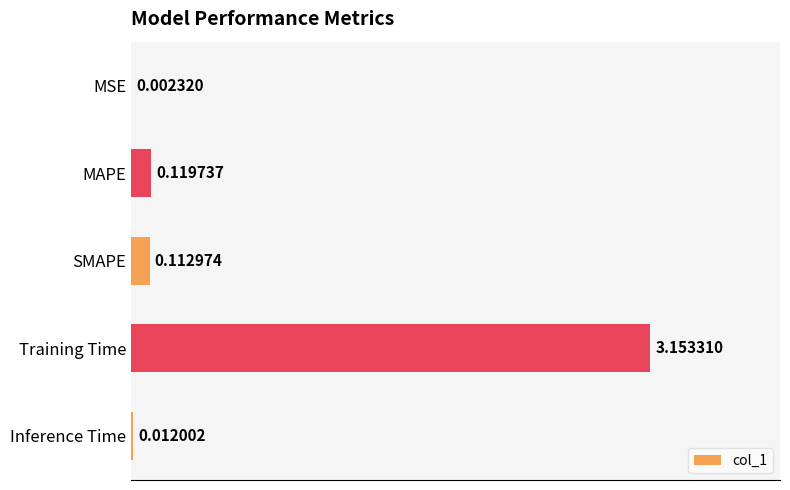

Between Training Time and SMAPE, which is larger?

Training Time